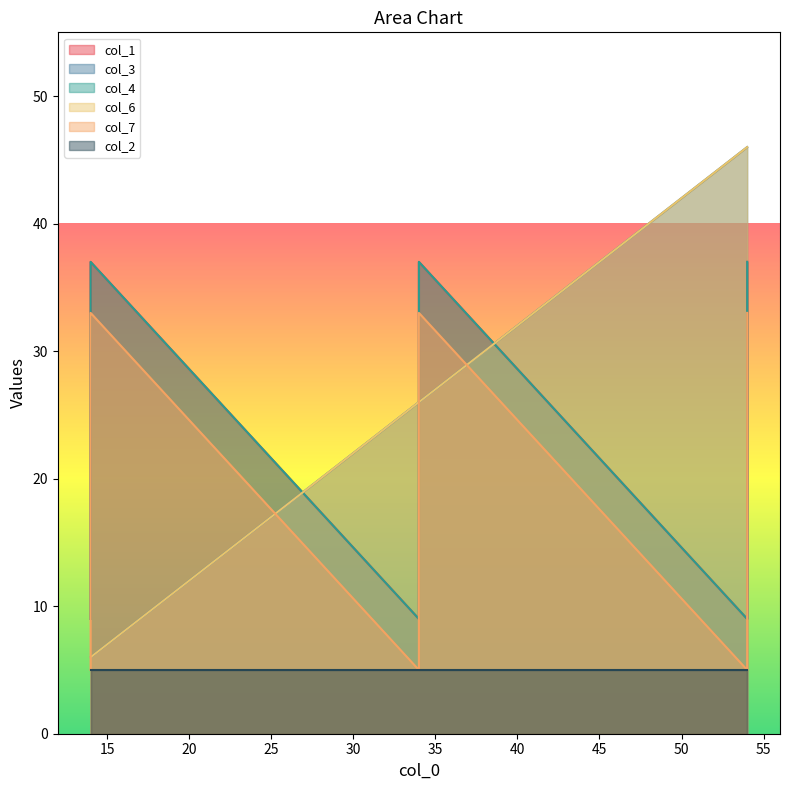

True or false: col_4 and col_3 intersect in this chart.

True